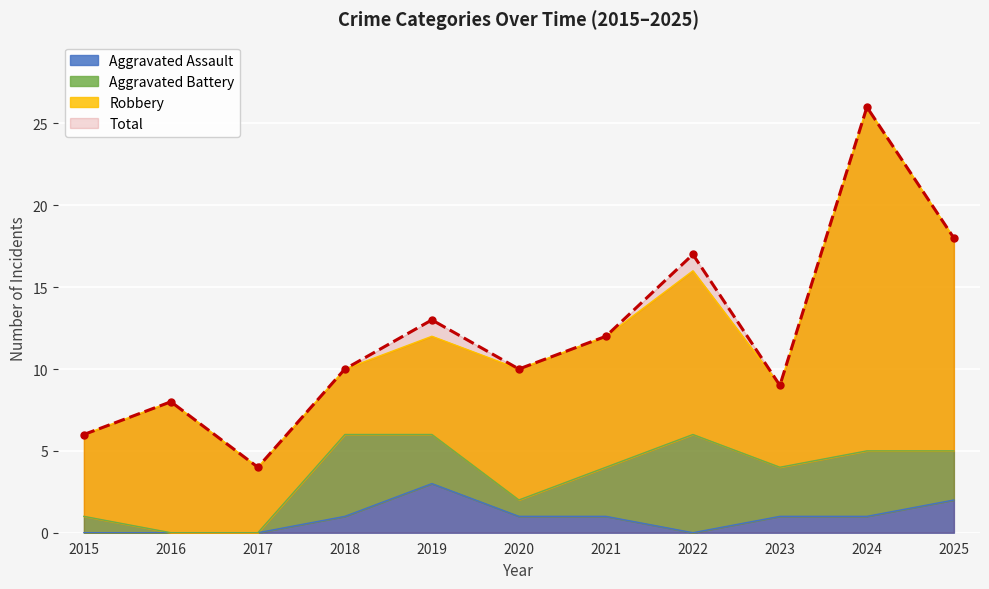

The Total series shows 9 at 2023. True or false?

True